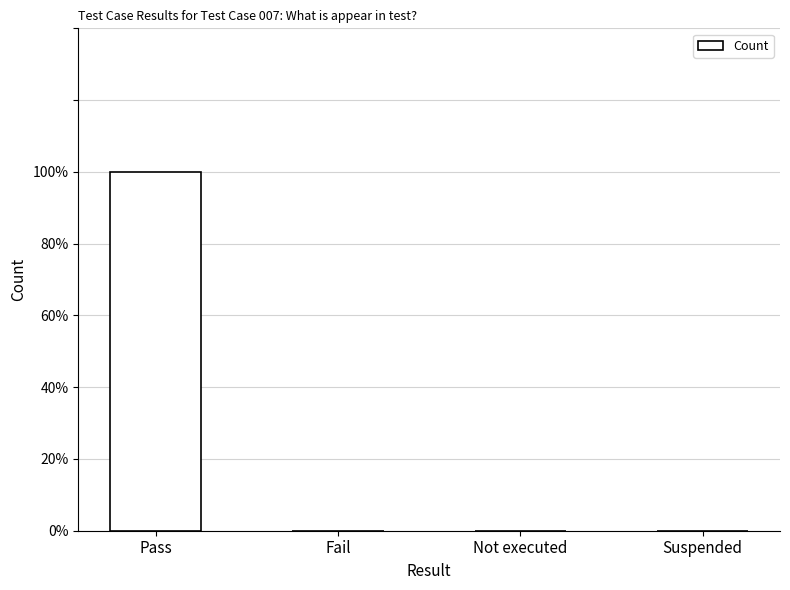

What is the difference between the values at Suspended and Pass?

1